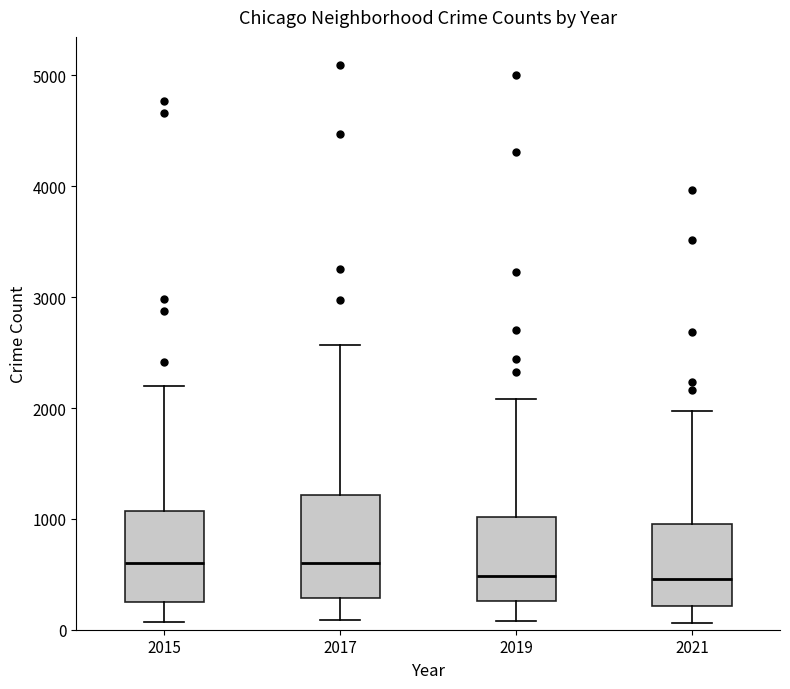

Comparing the boxes themselves (not the whiskers), which one is the tallest?

2017